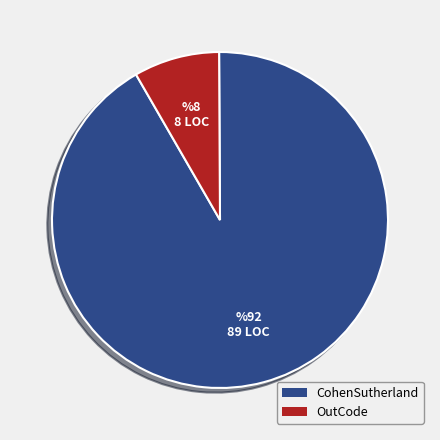

Combined, do OutCode and CohenSutherland account for over 50%?

Yes